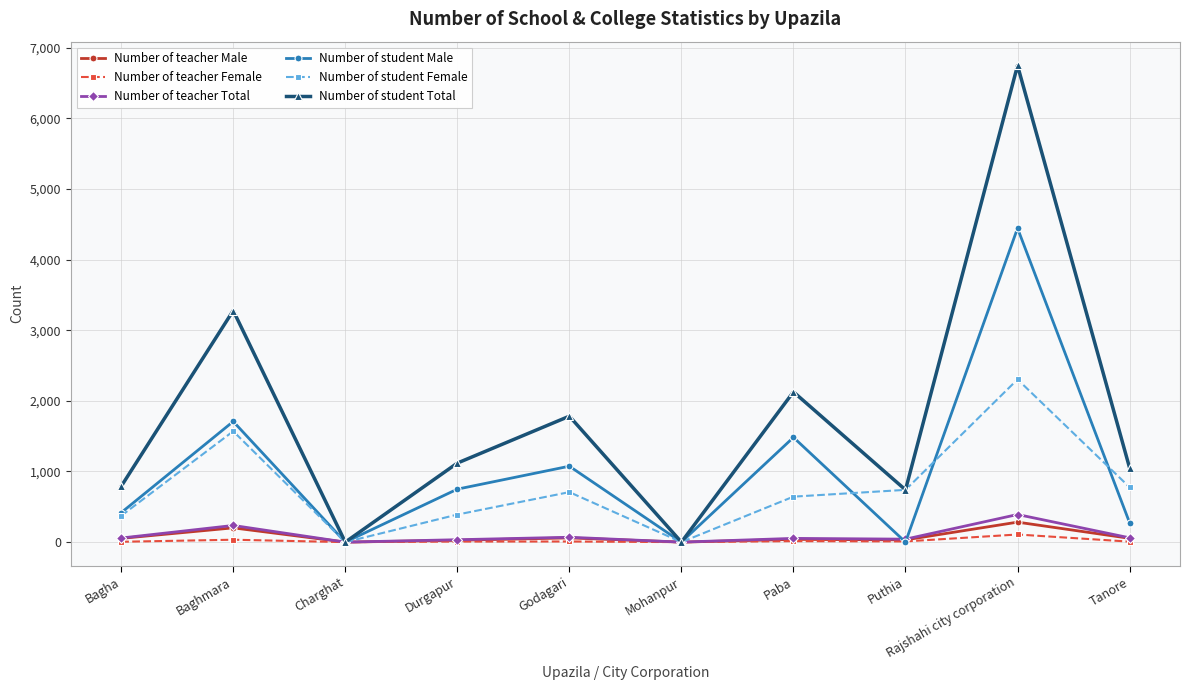

True or false: Number of student Female has a value of 3889 at Rajshahi city corporation.

False